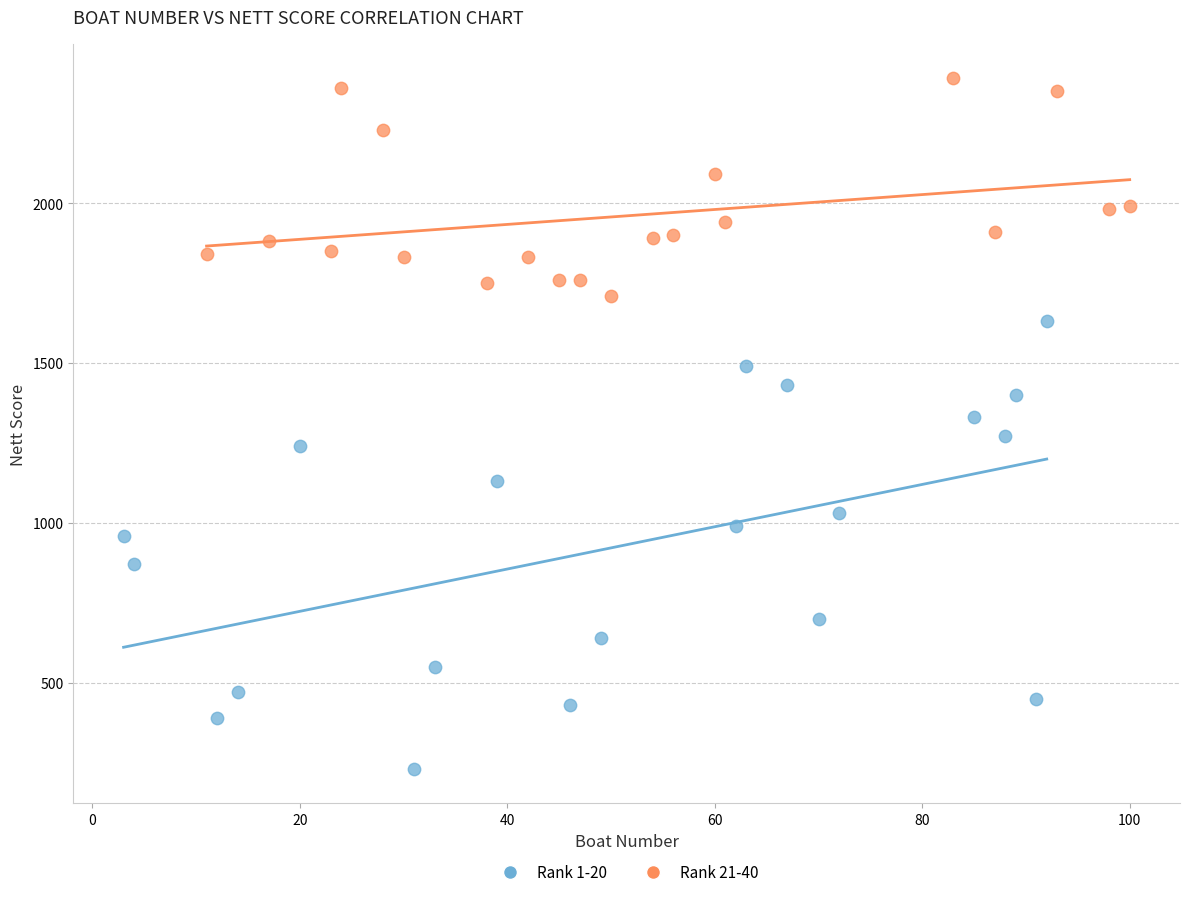

Which series contains the highest Y value?

Rank 21-40